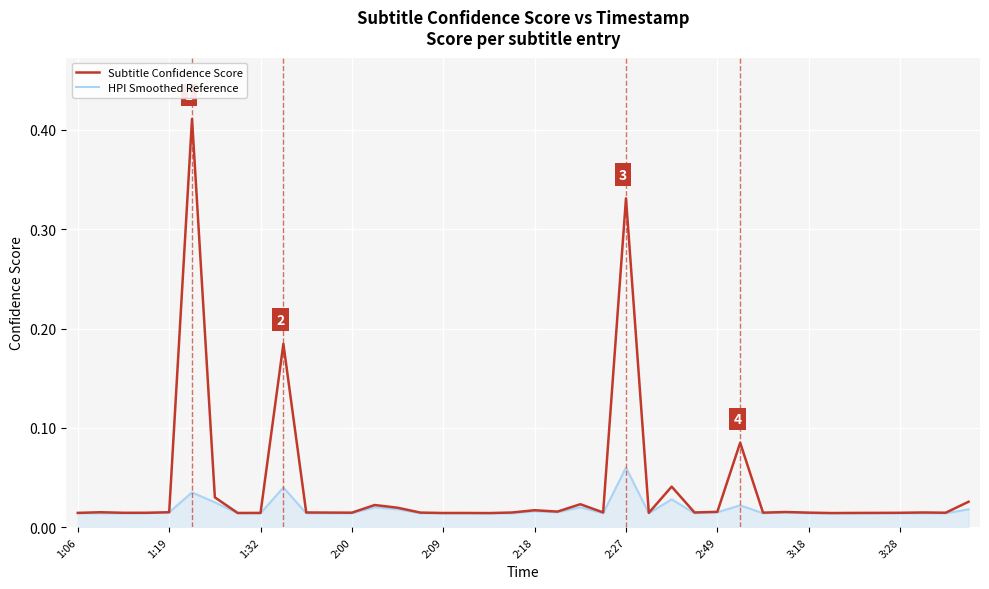

Which series has the widest spread of values?

Subtitle Confidence Score